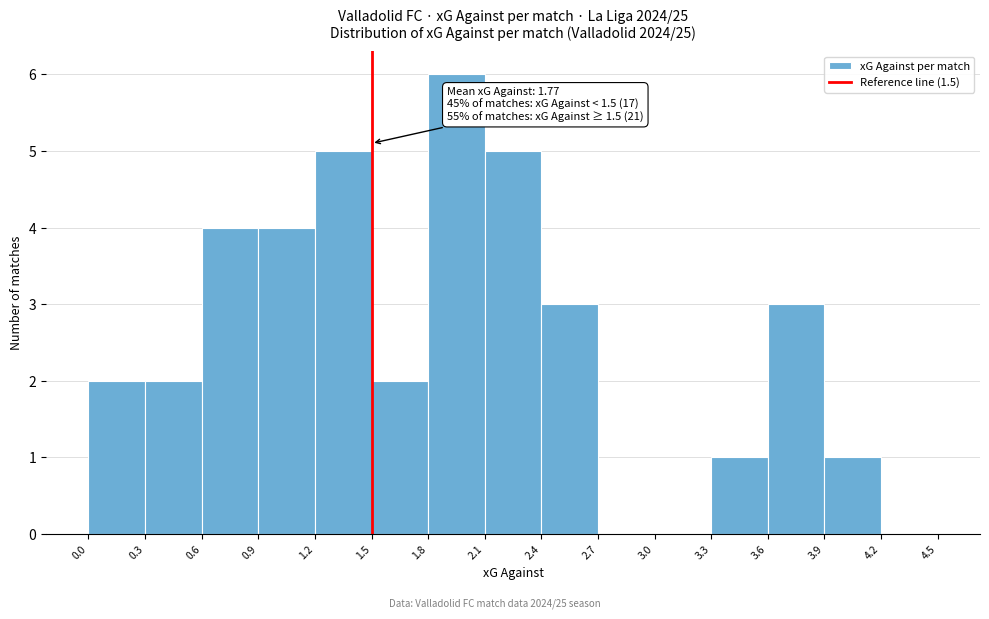

Over which range of the x-axis is the bar tallest?

1.8 to 2.1